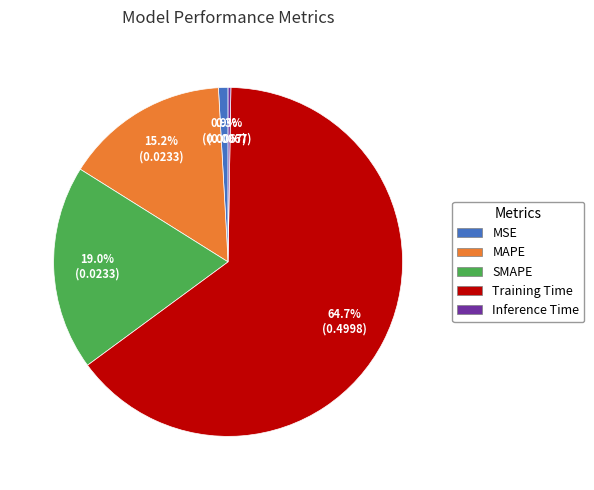

True or false: Training Time accounts for 65% of the total.

True